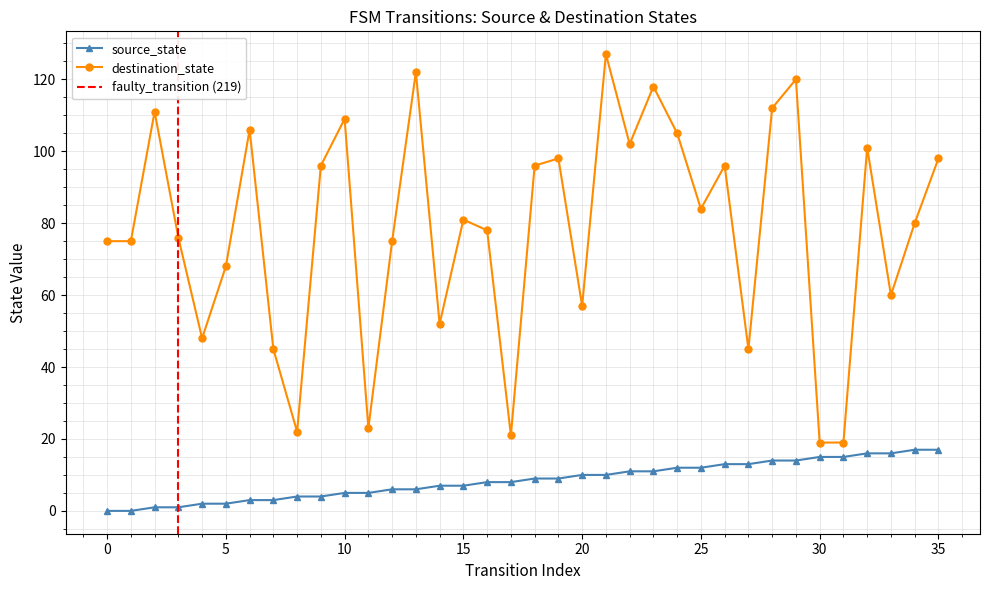

What are all the series names shown in the legend?

source_state, destination_state